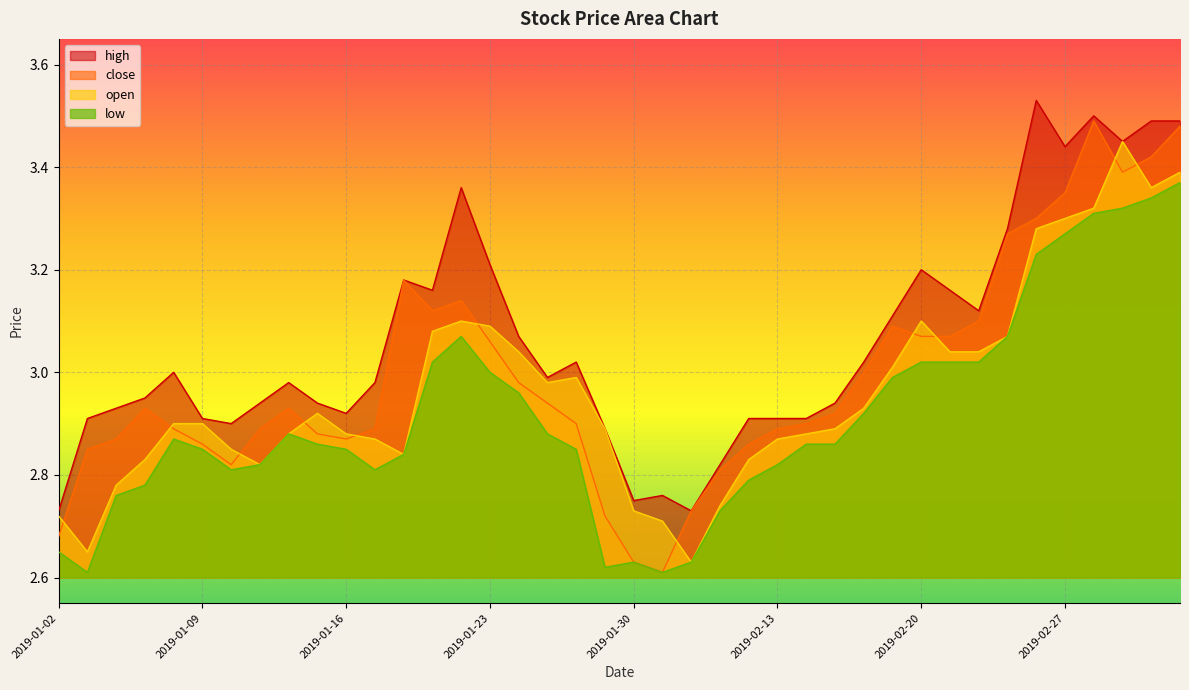

Rank the series at 2019-01-18 from highest to lowest value.

close, high, low, open